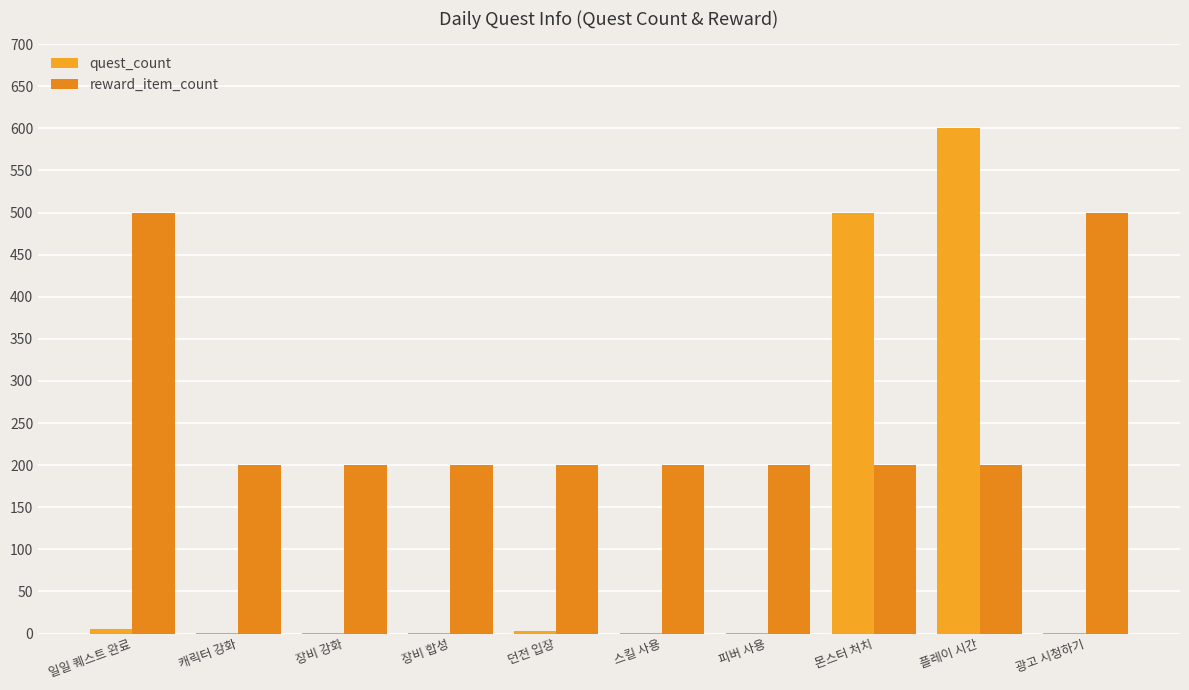

How many categories are shown in the chart?

10